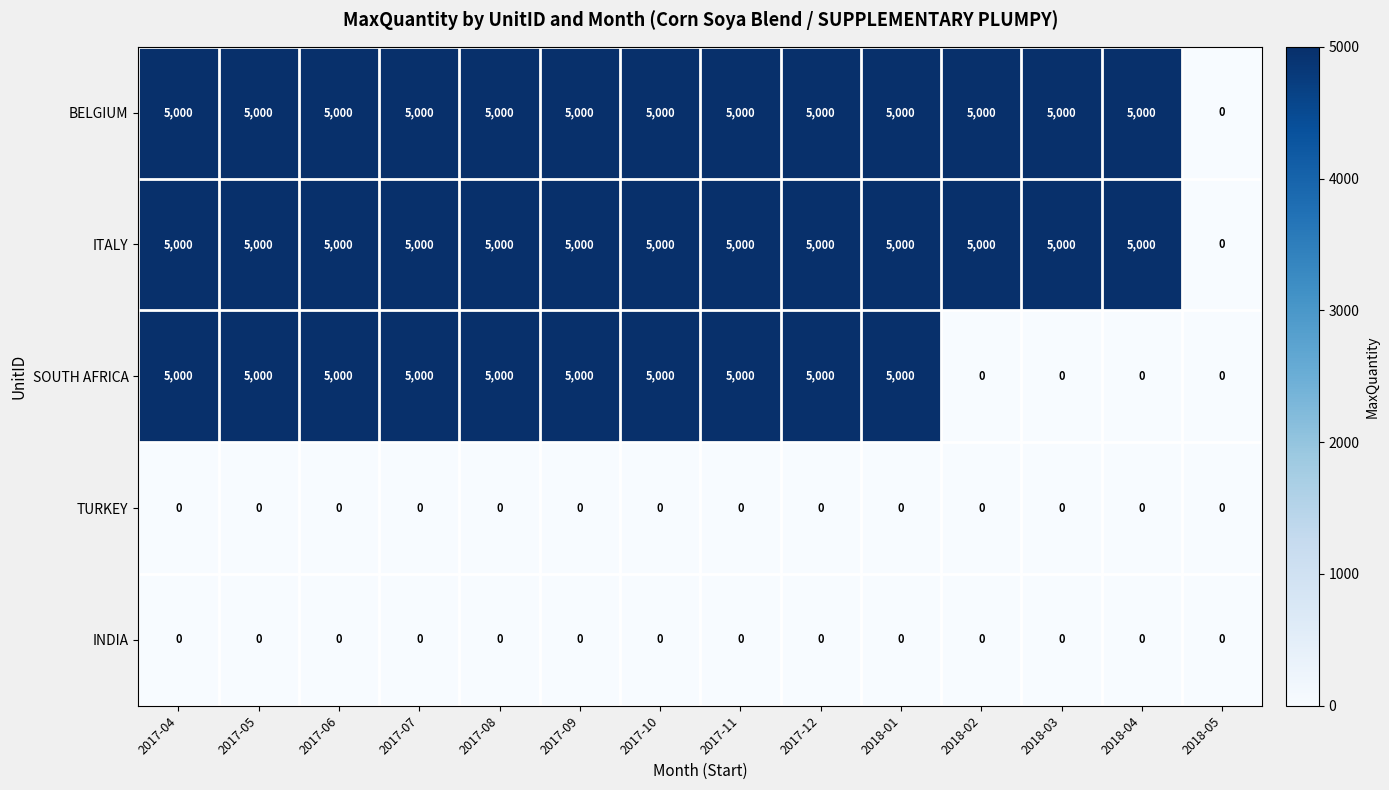

How many data points does each series have?

14